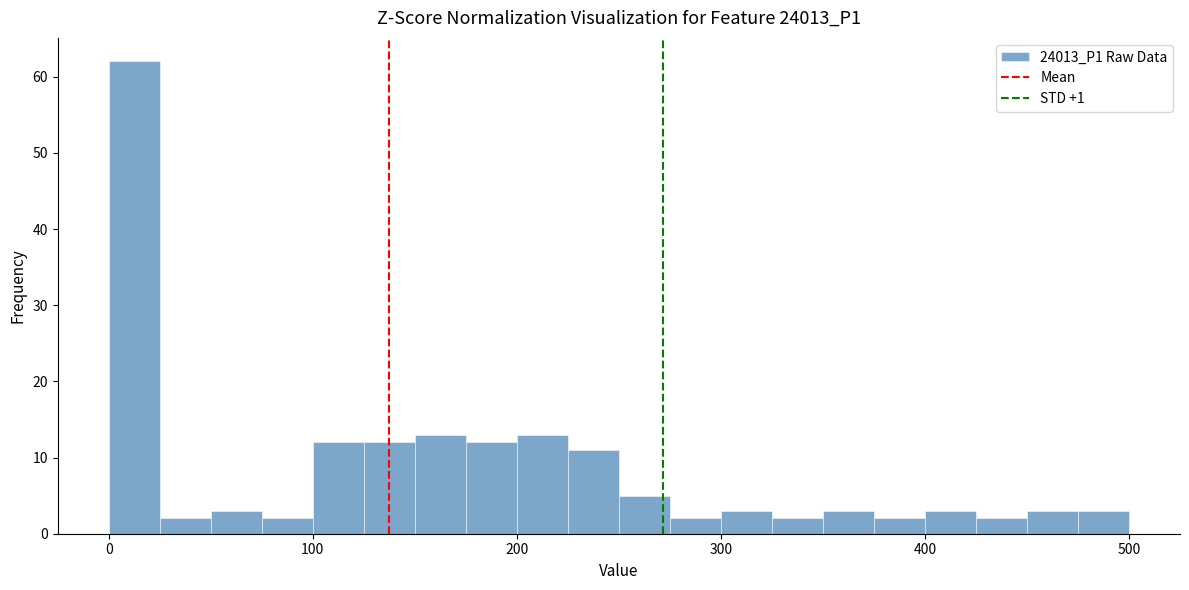

Around what value on the x-axis is the tallest bar? Give the approximate position of its centre, as read against the axis.

10